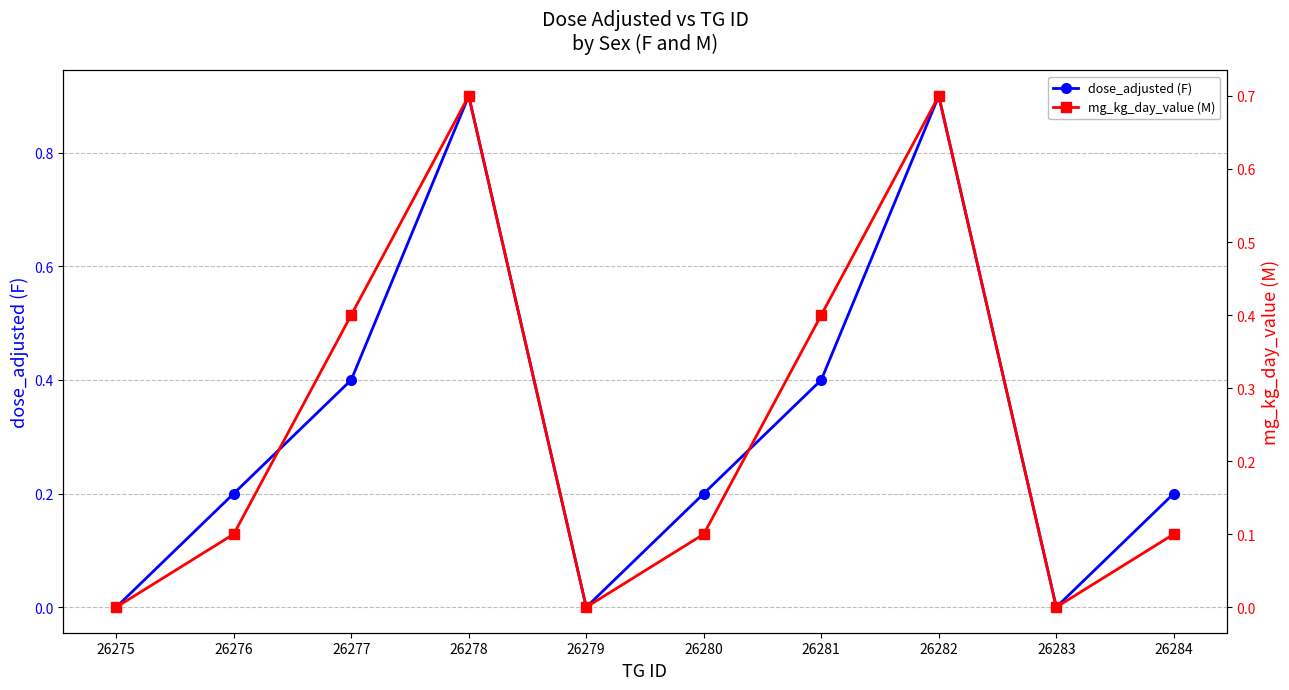

At which category does the chart reach its peak across all series?

26278